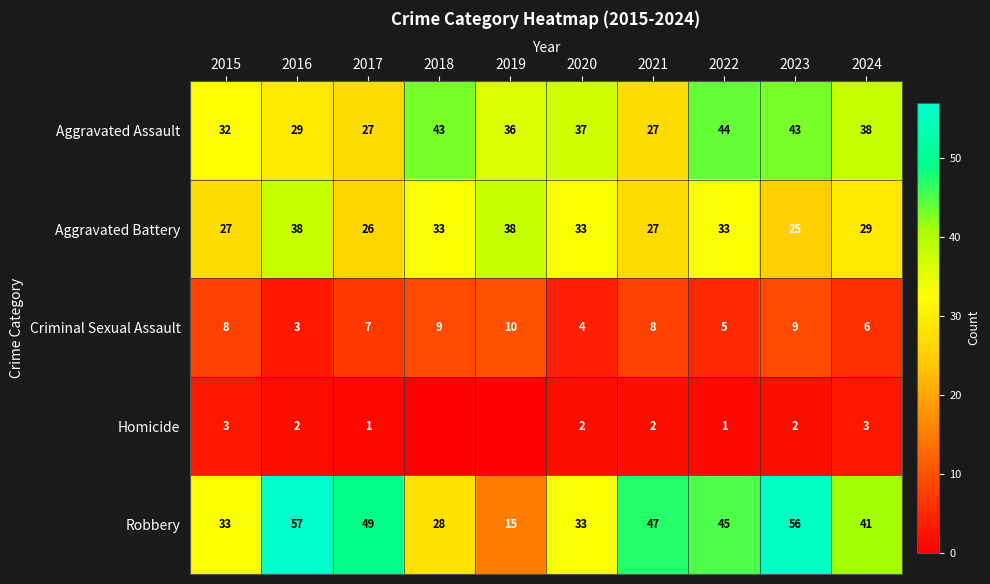

Between 2021 and 2019, which is larger?

2019